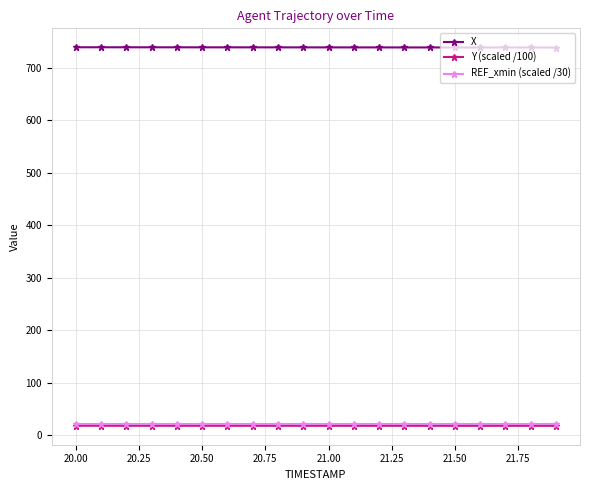

What is the highest value of the Y (scaled /100) series?

18.2